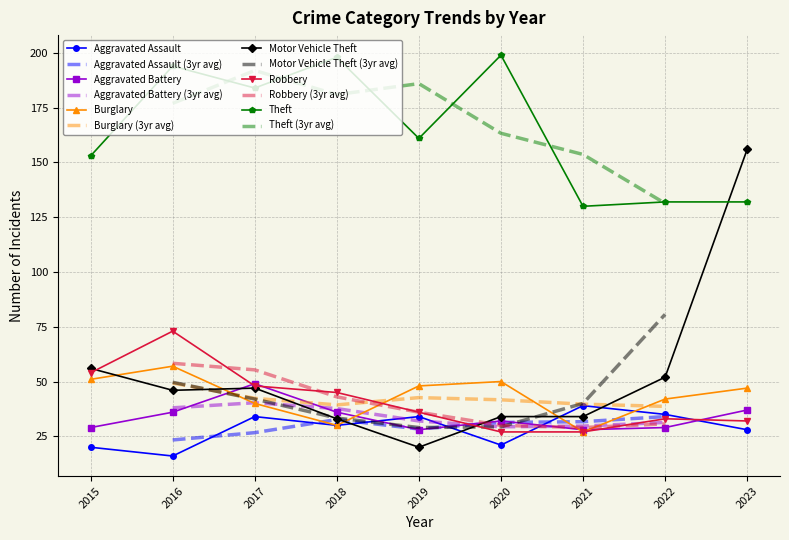

Which series has the largest total across all categories?

Theft